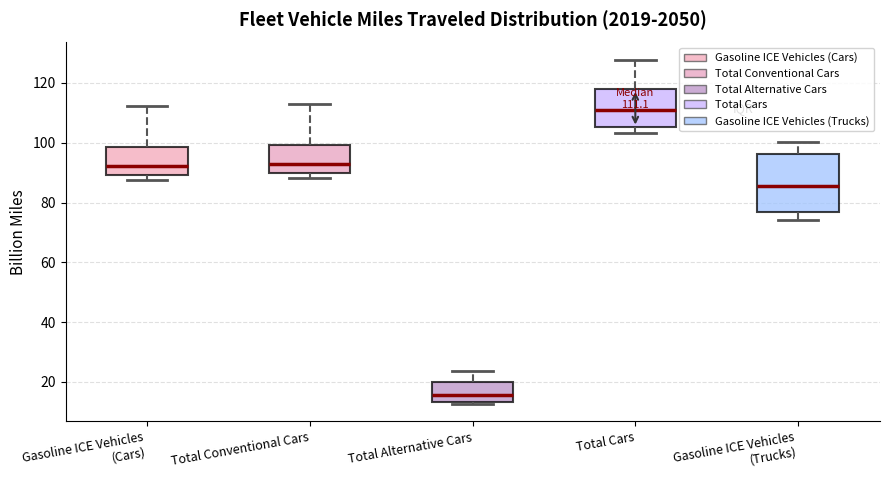

Comparing the boxes themselves (not the whiskers), which one is the tallest?

Gasoline ICE Vehicles (Trucks)